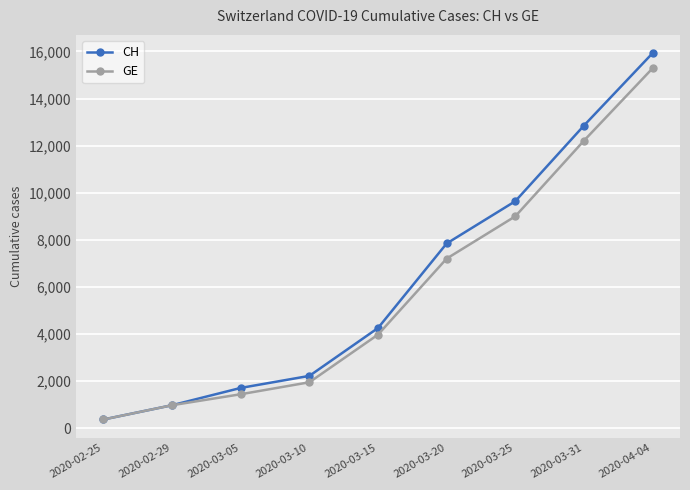

What are all the series names shown in the legend?

CH, GE